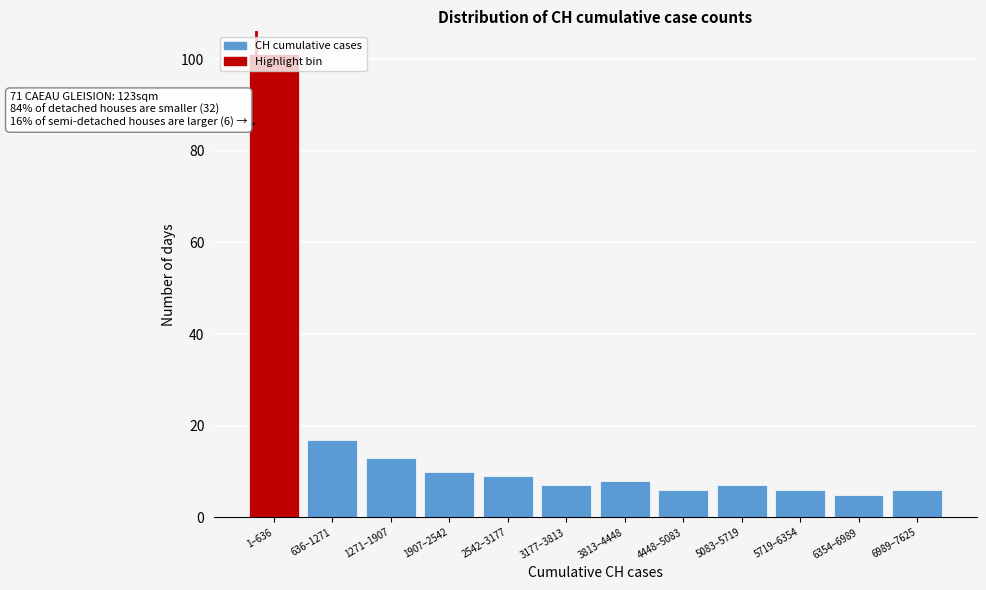

Is it true that the value at 6354–6989 is 5?

True